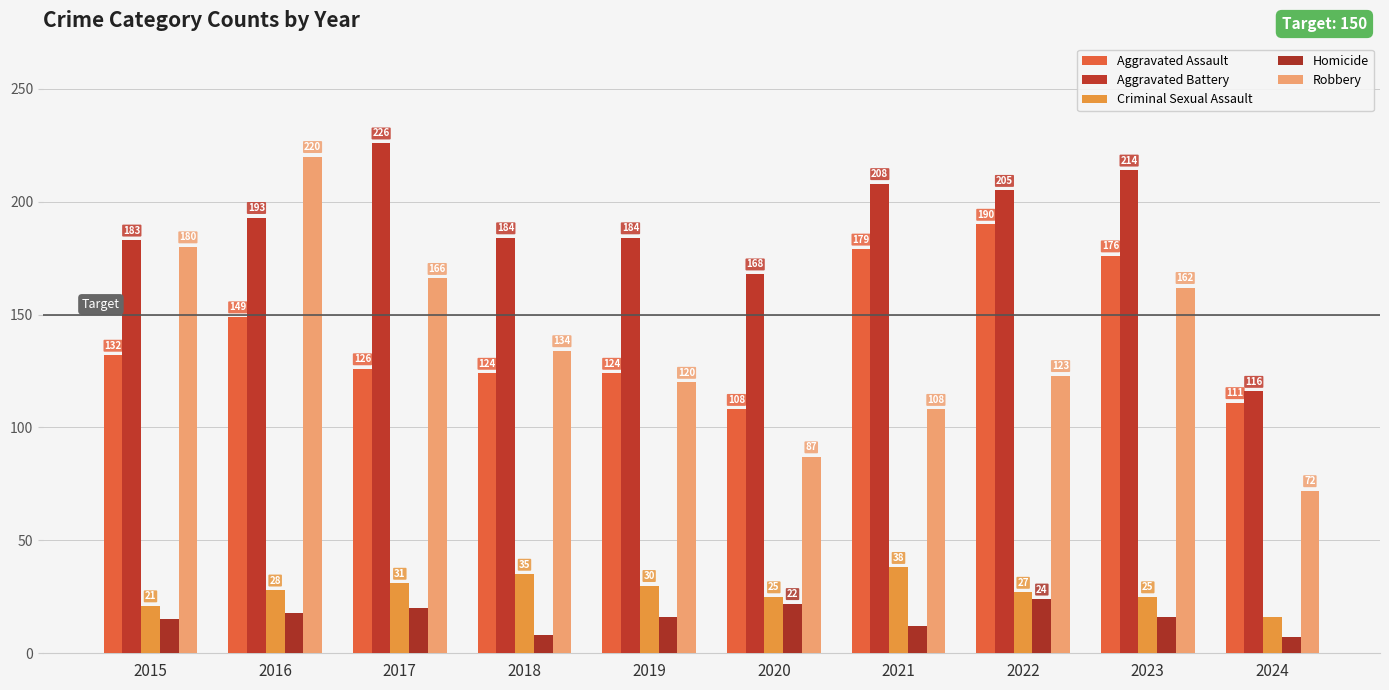

What is the average value of the Aggravated Assault series?

142